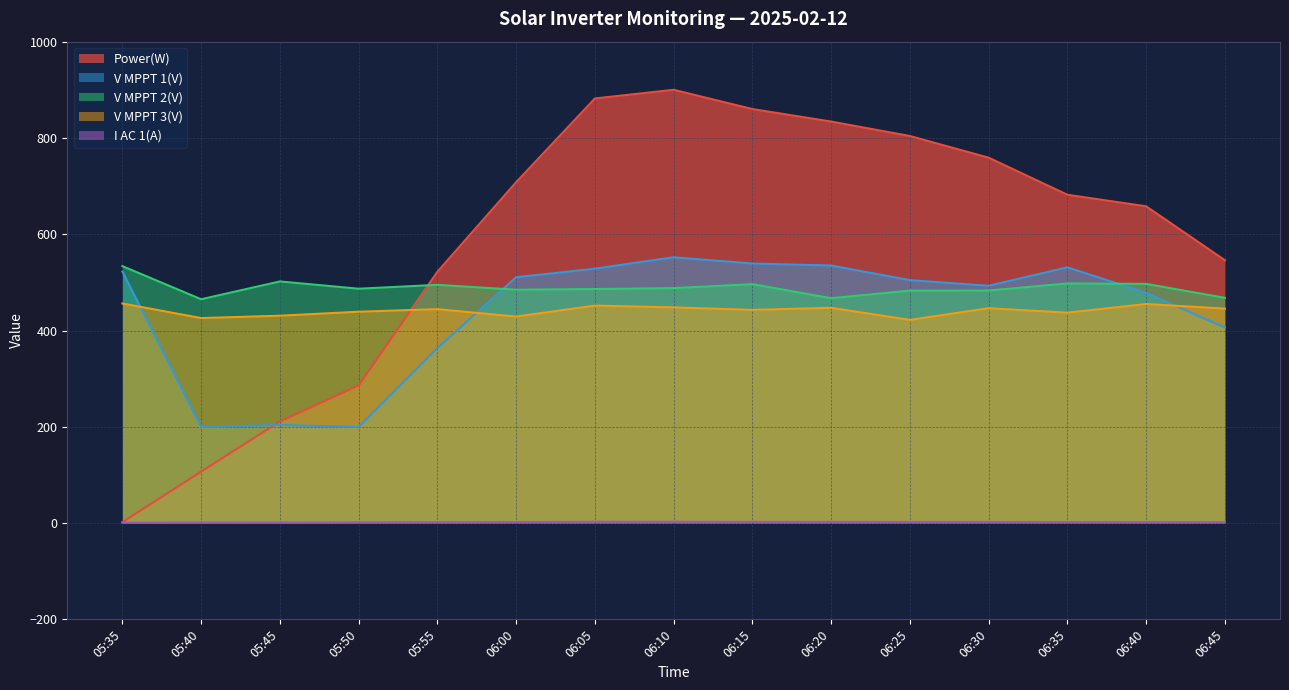

At 06:20, list the series in order from largest to smallest.

Power(W), V MPPT 1(V), V MPPT 2(V), V MPPT 3(V), I AC 1(A)